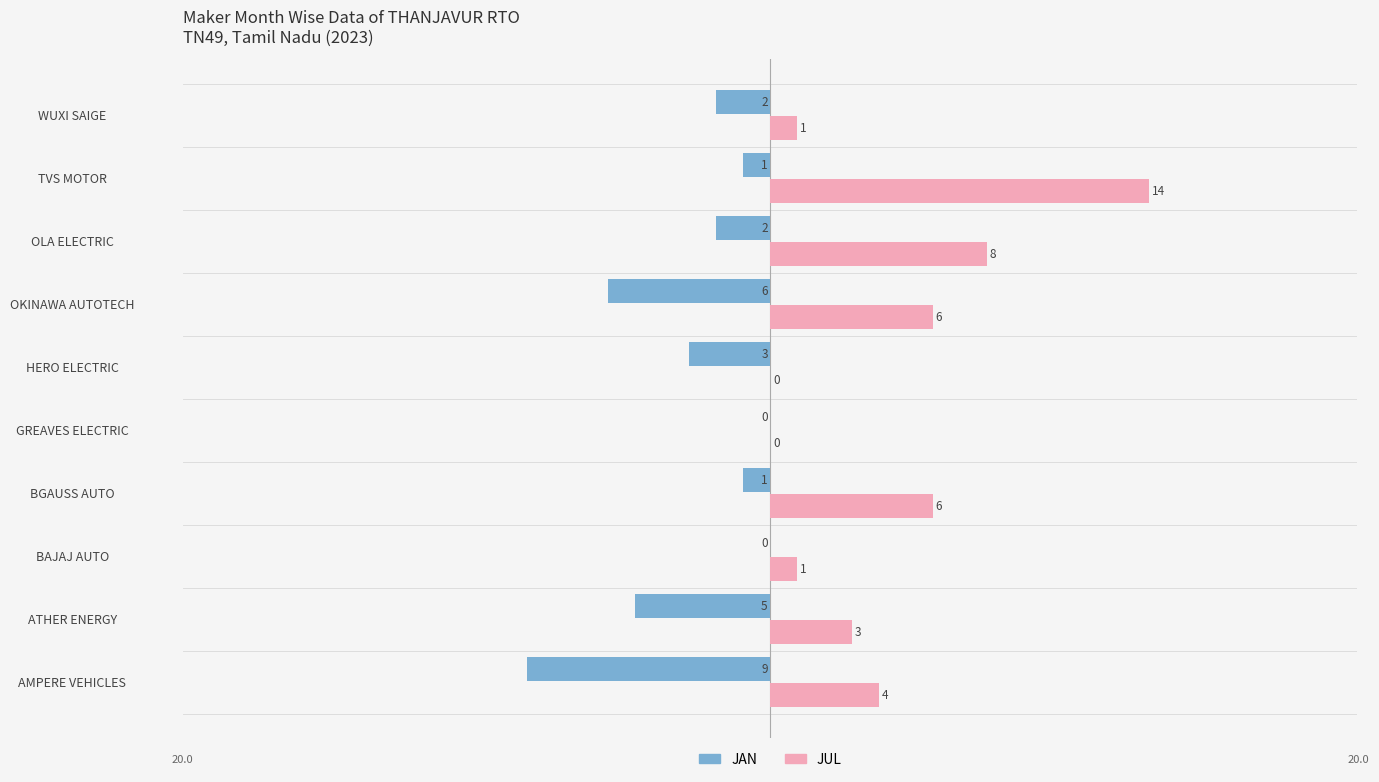

At which category is the sum across all series the highest?

TVS MOTOR